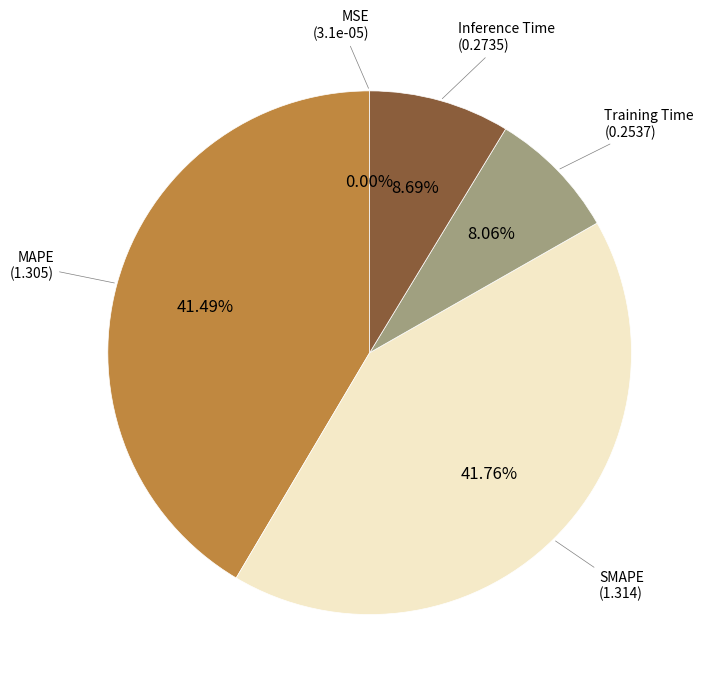

Does any single category account for the majority?

No